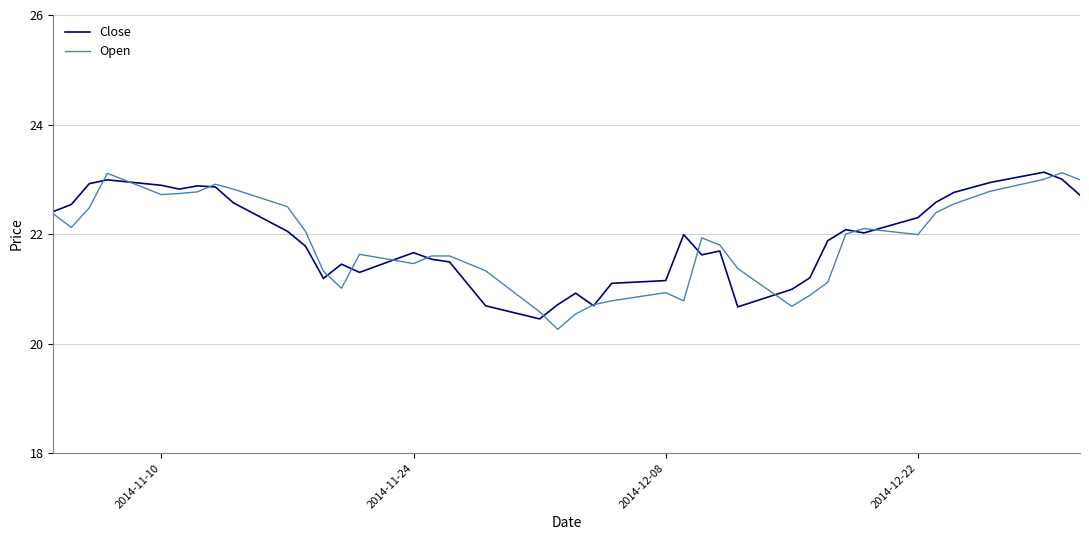

Does the chart display data point markers on the line(s)?

No